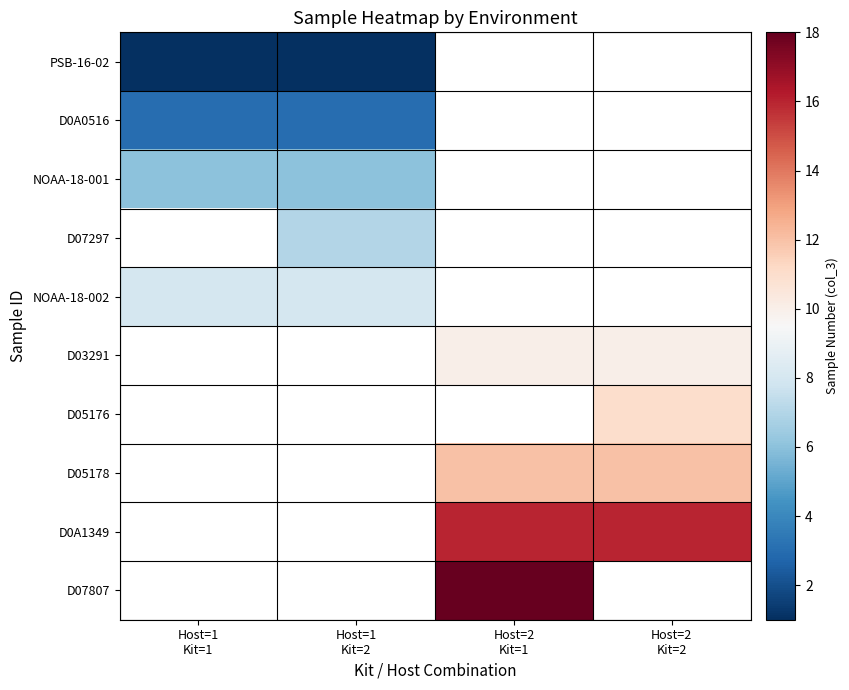

What is the maximum value for NOAA-18-002?

8.0